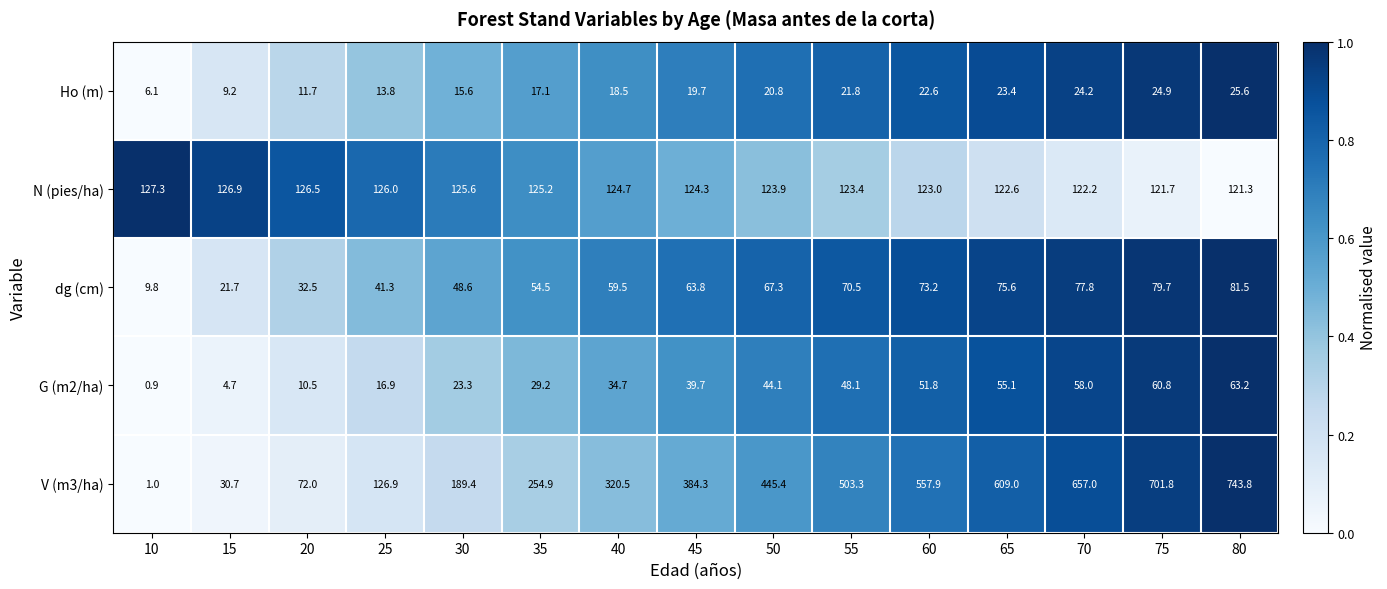

What is the total value across all series at 75?

988.9